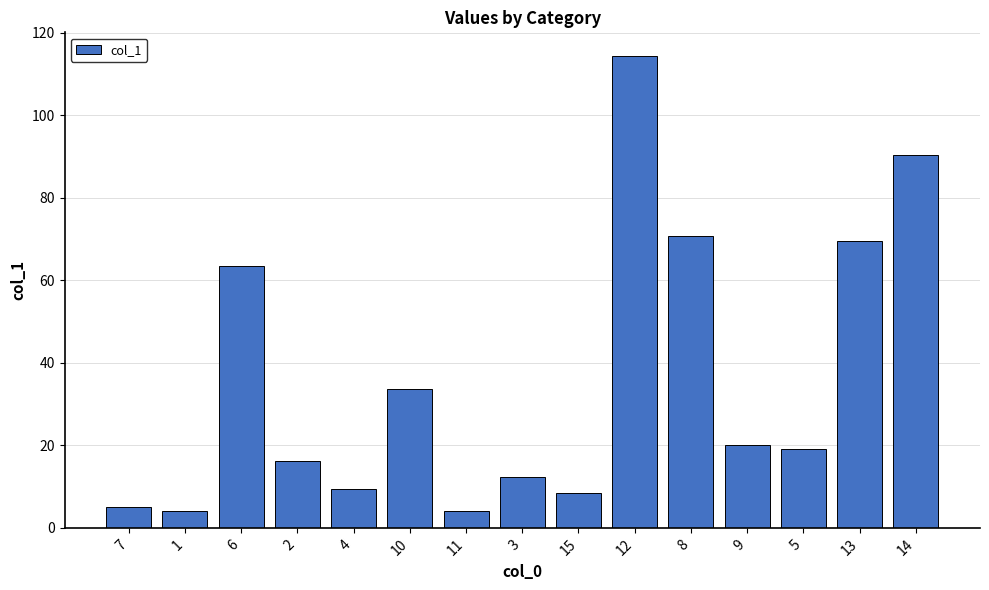

Between 1 and 8, which is larger?

8